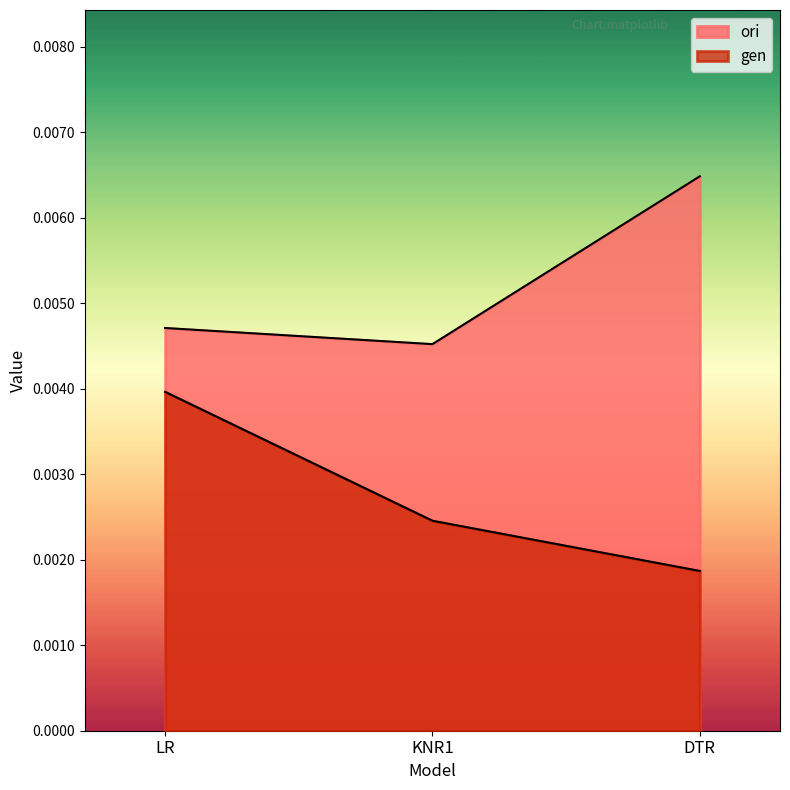

At which label is gen closest to 0?

DTR